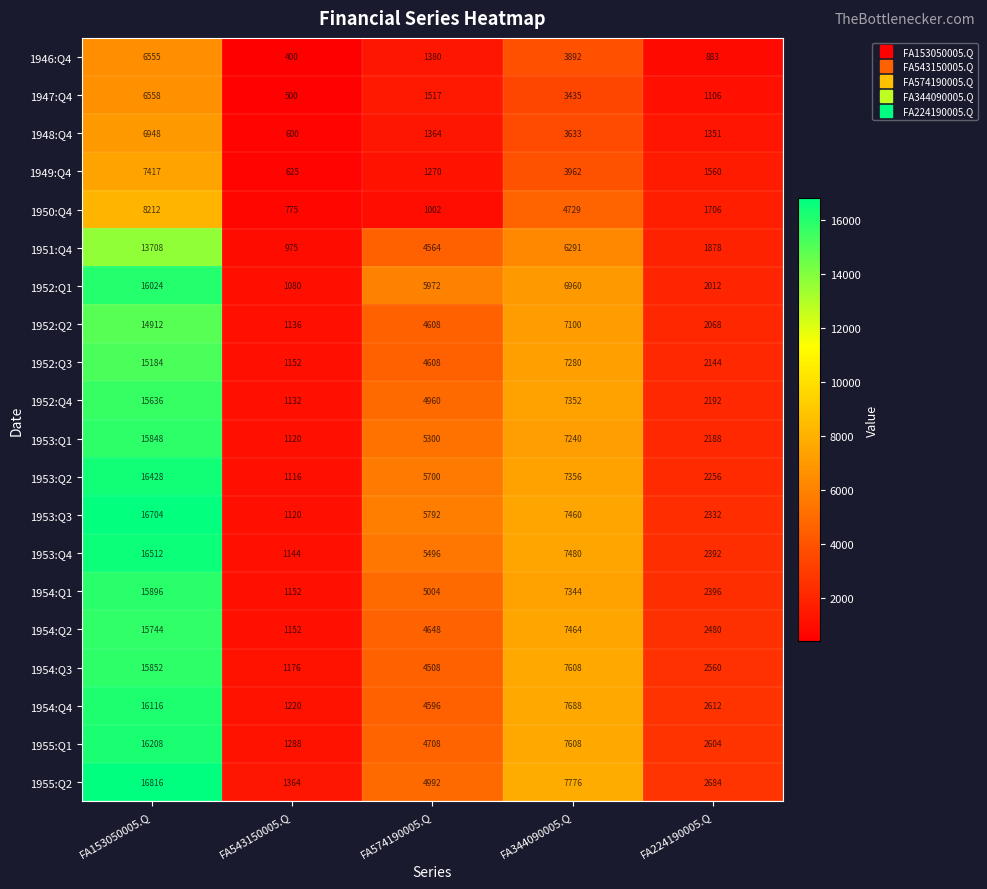

What is the total value across all series at FA574190005.Q?

81989